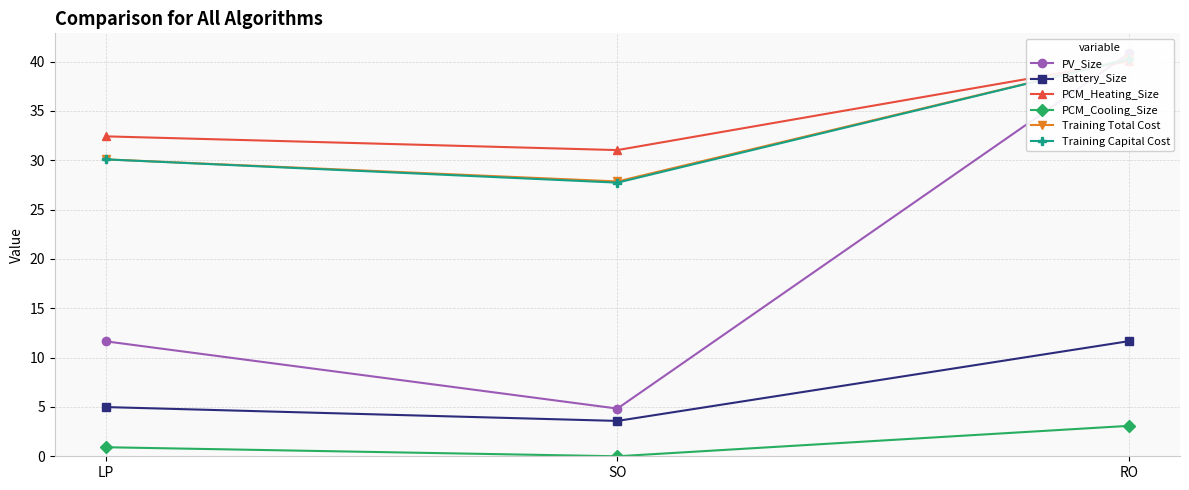

Does the chart display data point markers on the line(s)?

Yes